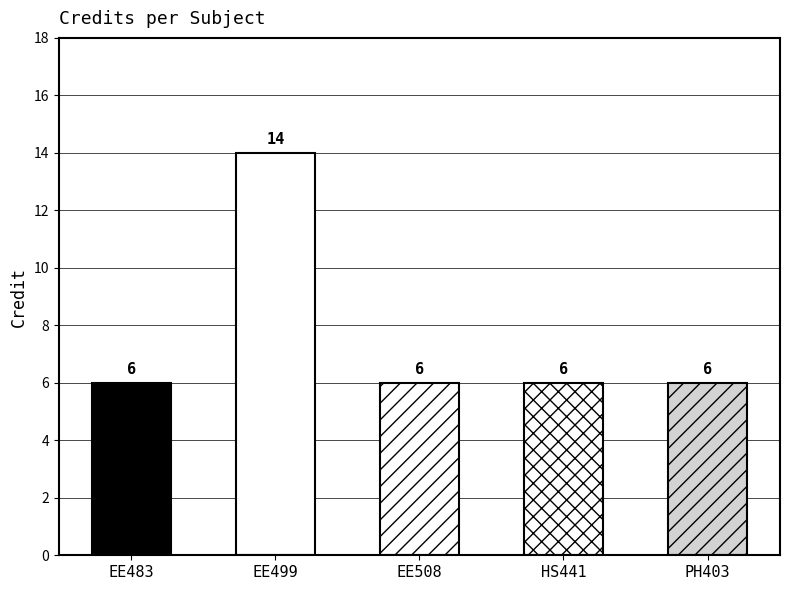

Does the chart contain stacked bars?

No